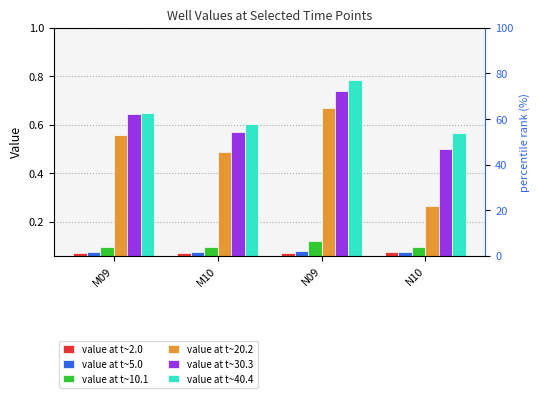

Which series changed the most between M09 and N10?

value at t~20.2